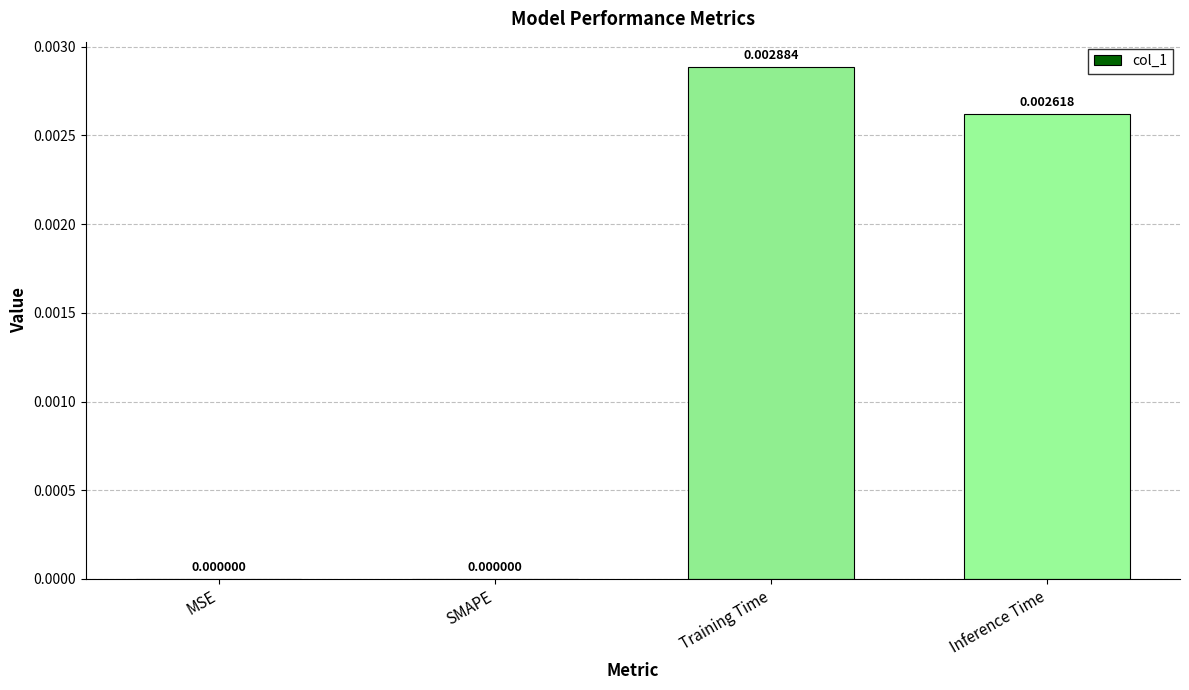

Between Inference Time and Training Time, which is larger?

Training Time